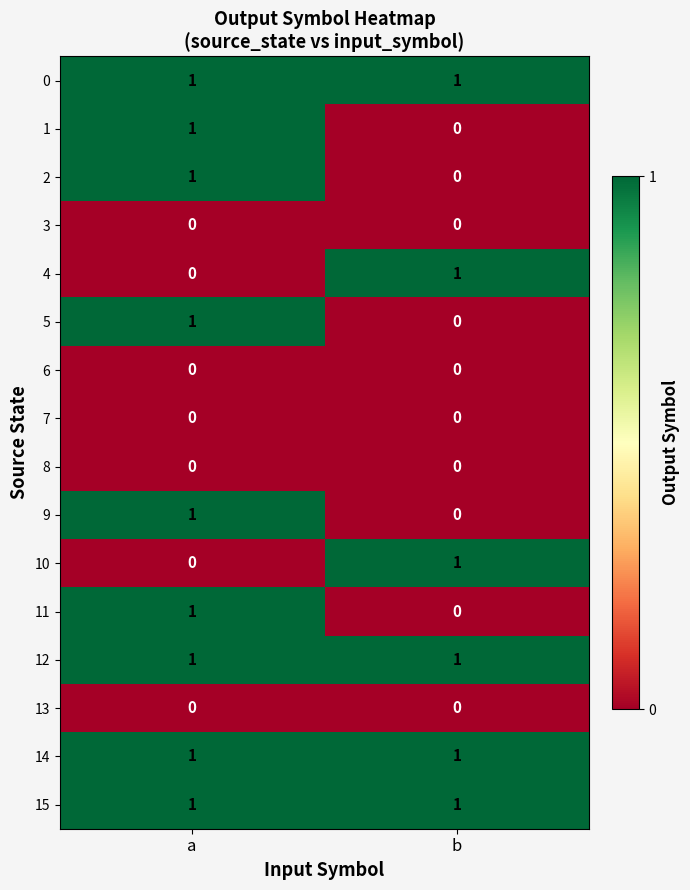

Which category has the highest value in the 11 series?

a